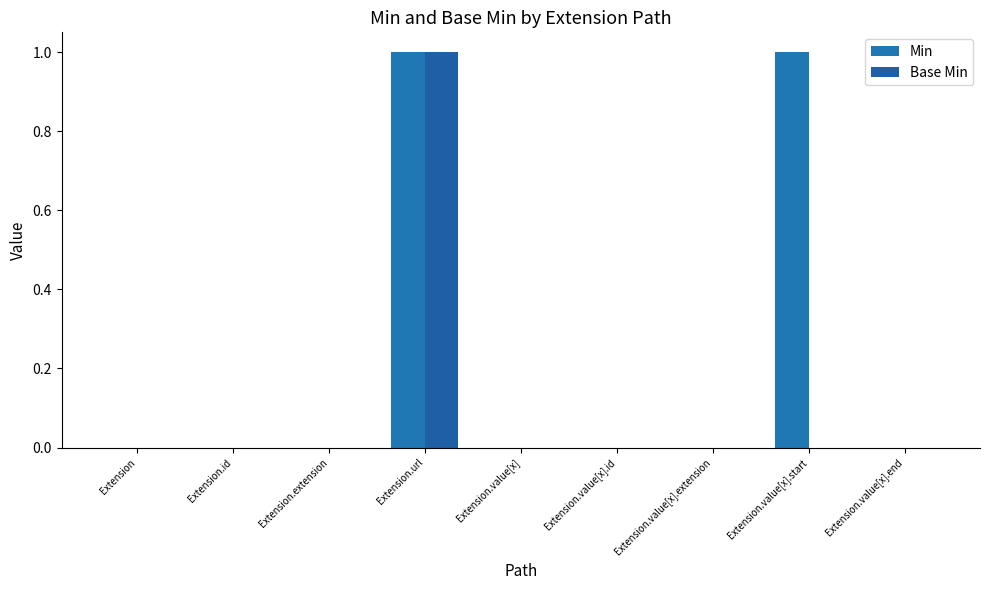

What are all the series names shown in the legend?

Min, Base Min